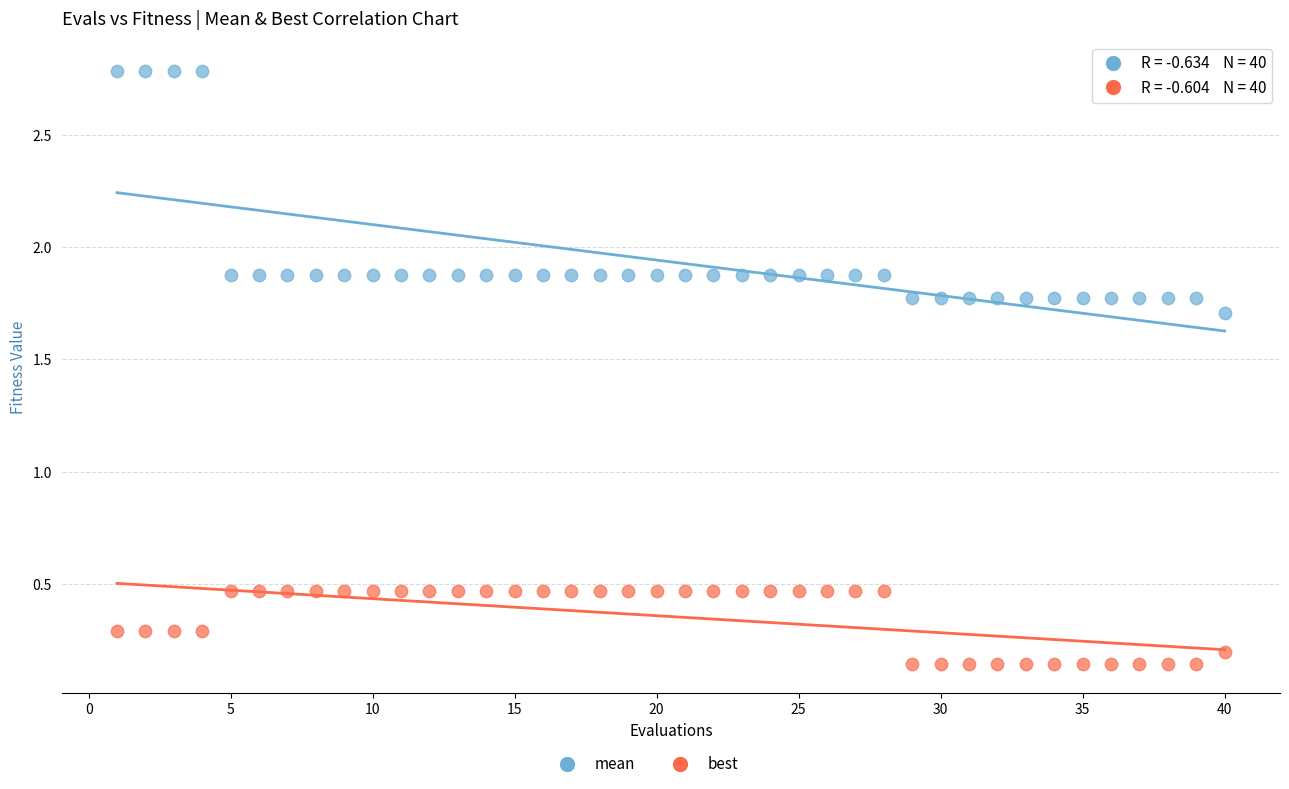

Which series has the widest spread of Y values?

mean